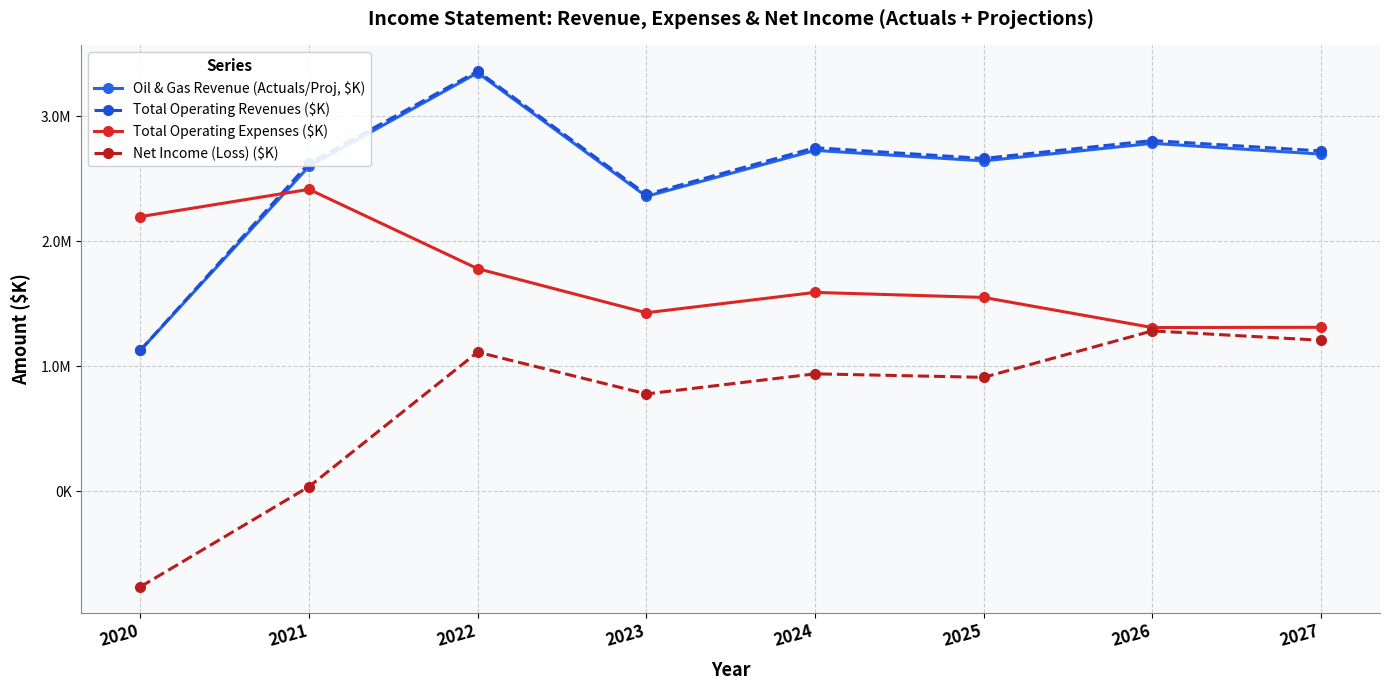

Between which two adjacent categories do Total Operating Expenses ($K) and Total Operating Revenues ($K) first intersect?

2020 and 2021